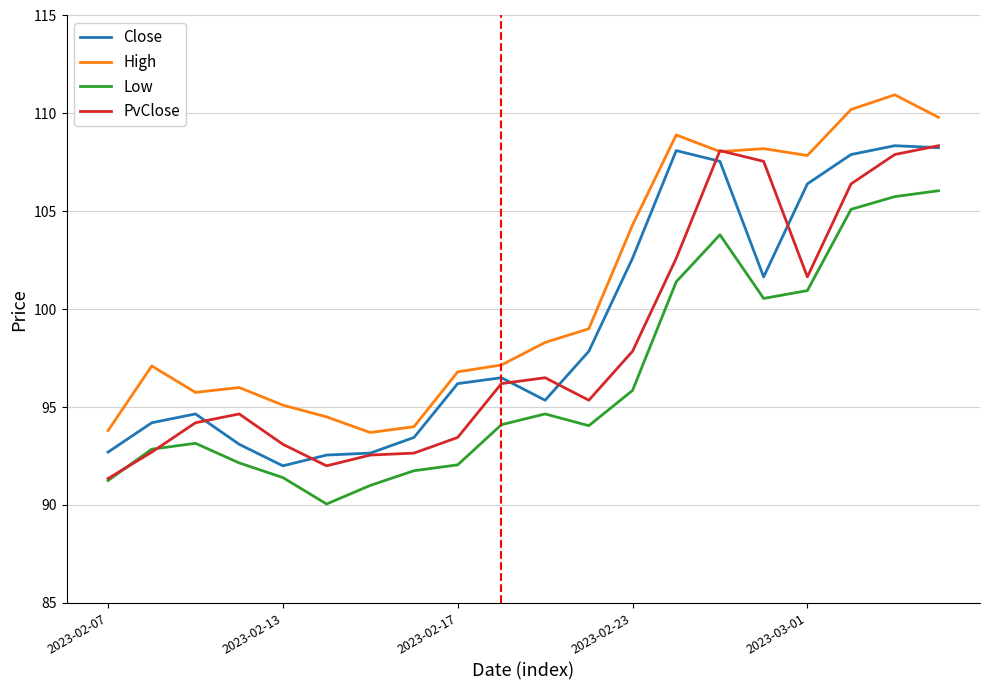

What is the sum of all PvClose values?

1965.1